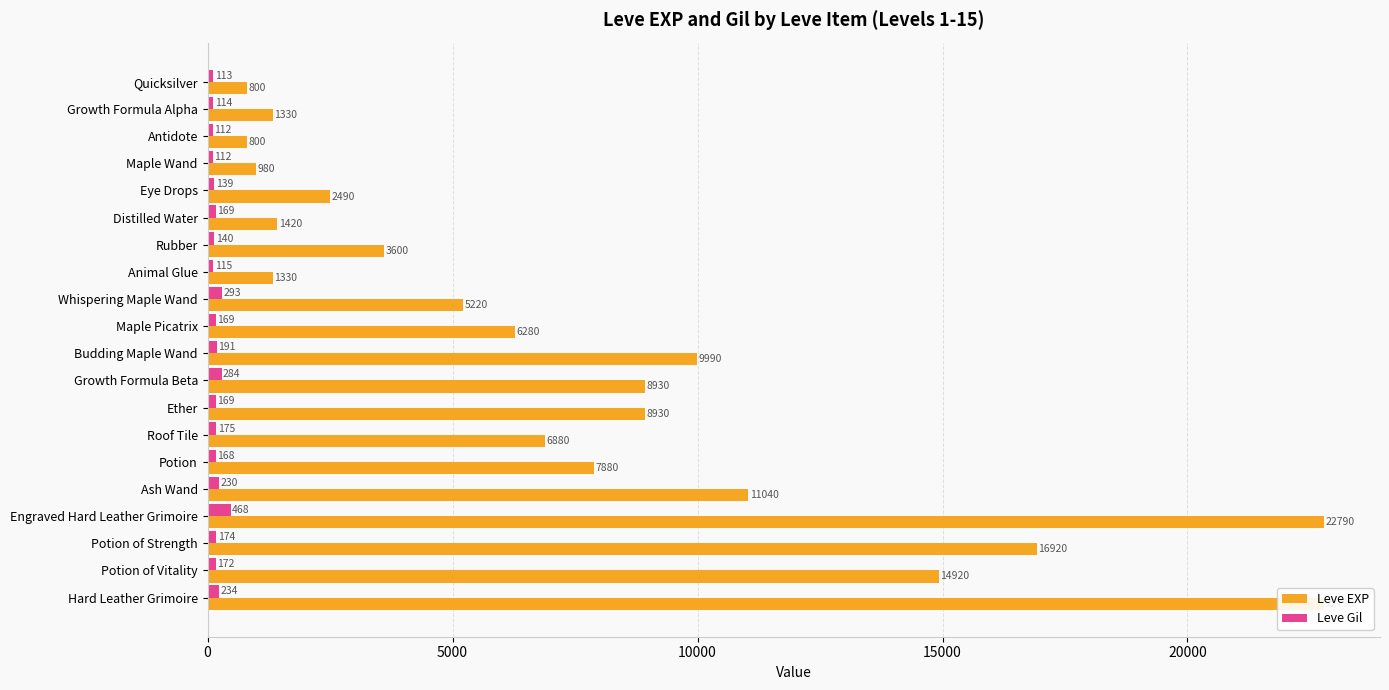

Is the value of Leve EXP at Whispering Maple Wand greater than the value of Leve Gil at Animal Glue?

Yes